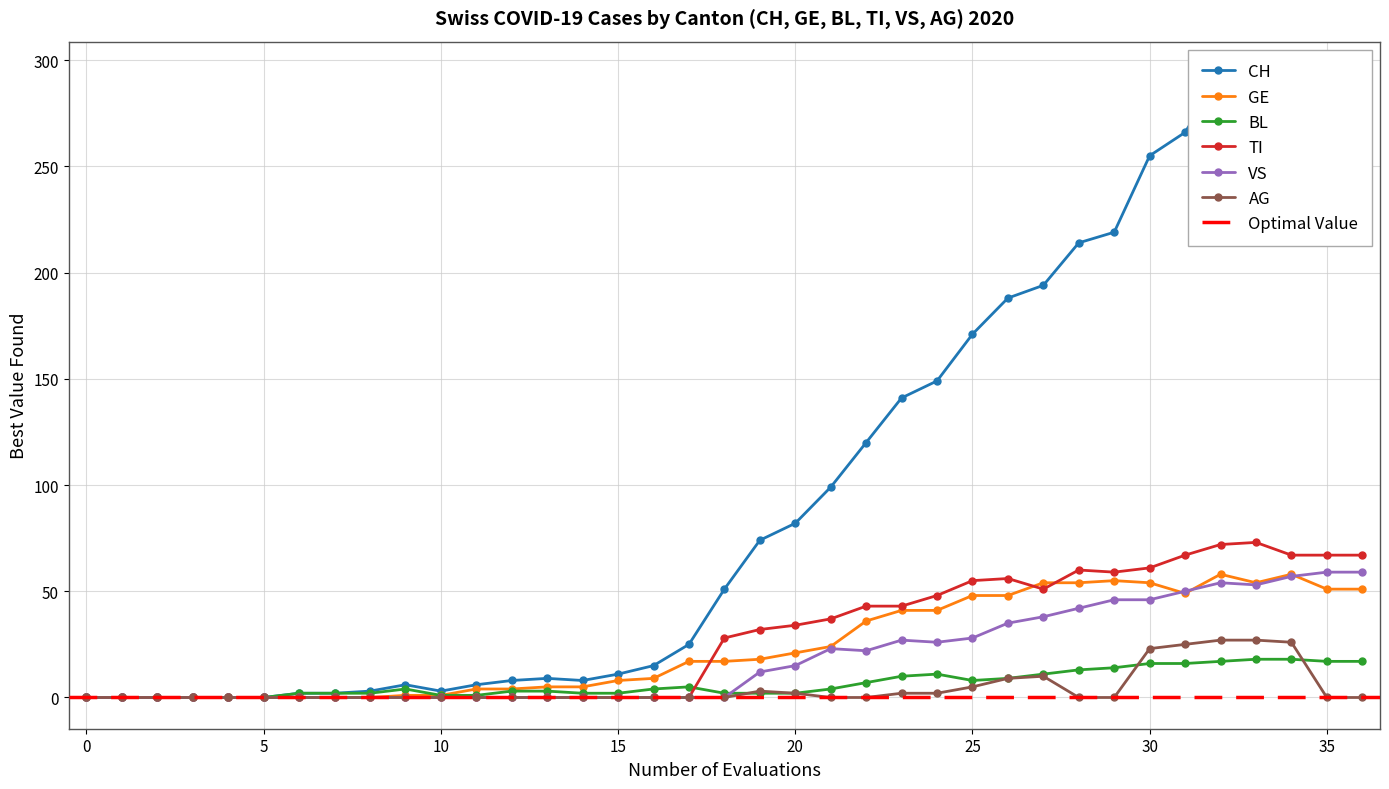

The TI series shows -50 at 2020-03-13. True or false?

False